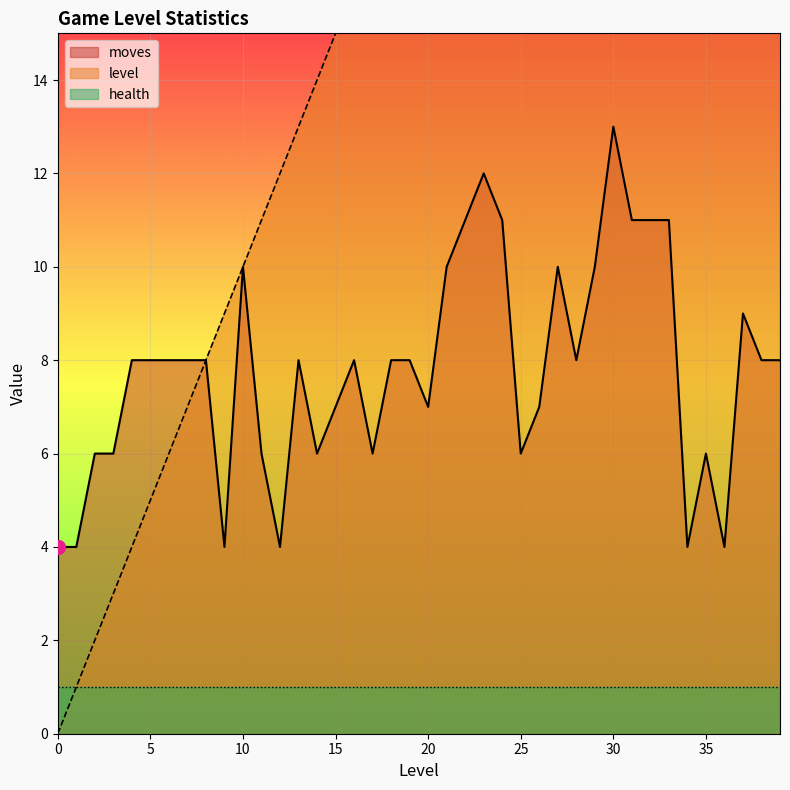

The moves series shows 8 at 5. True or false?

True